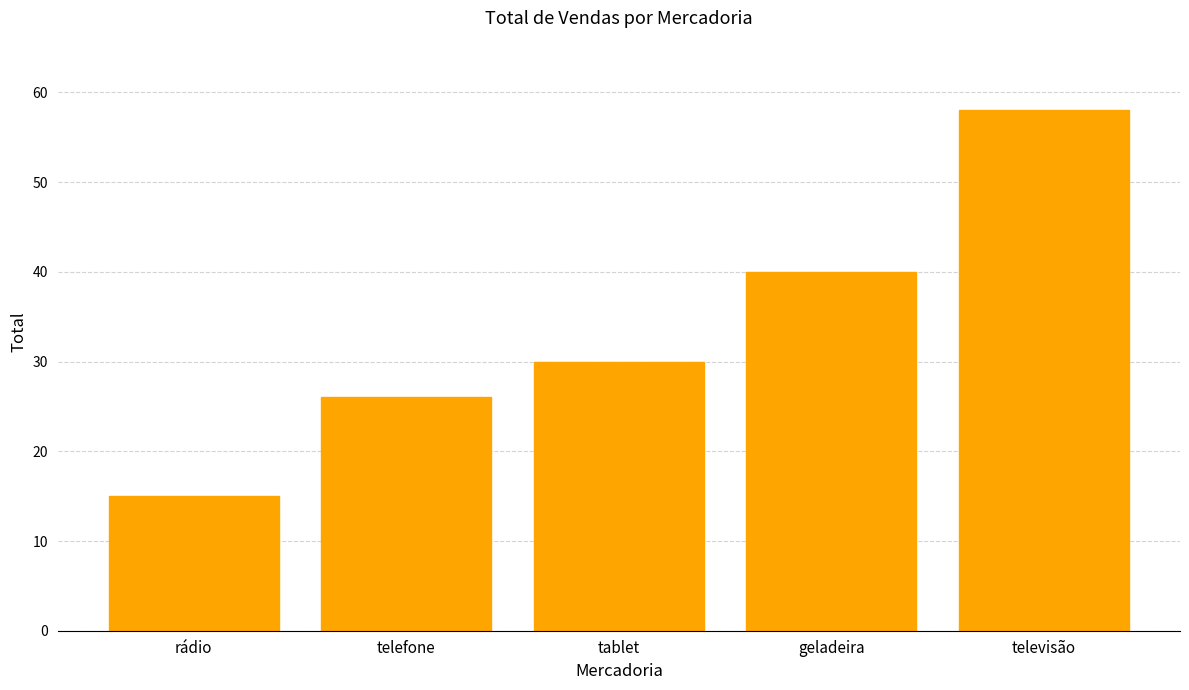

At which category does the chart reach its peak across all series?

televisão